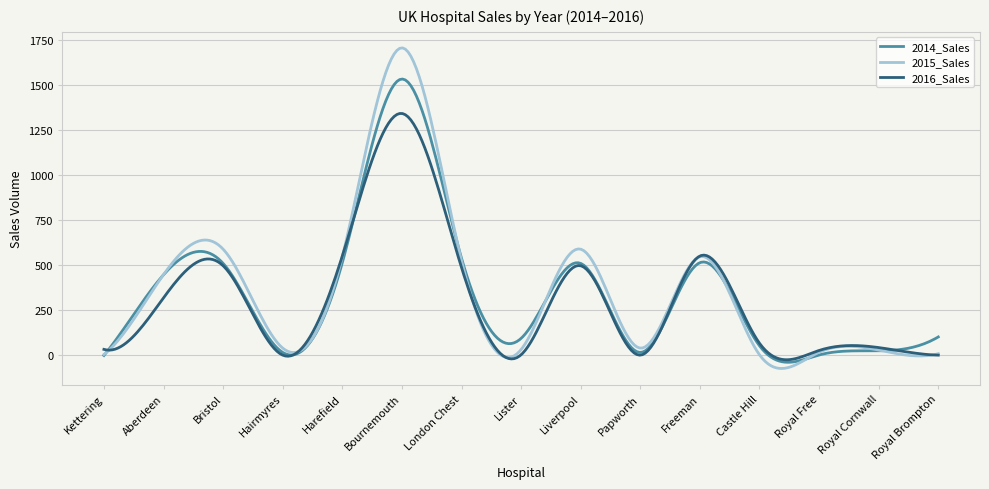

What is the difference between the maximum and second lowest values in the 2016_Sales series?

1366.1